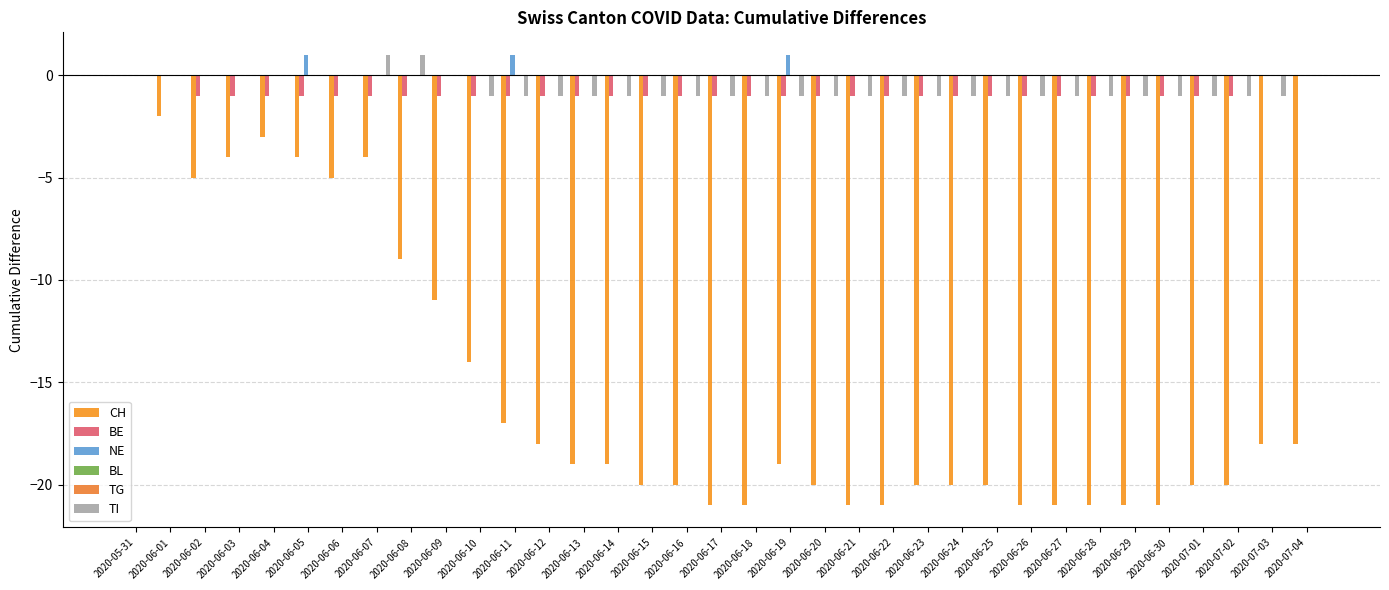

The NE series shows 0 at 2020-06-15. True or false?

True